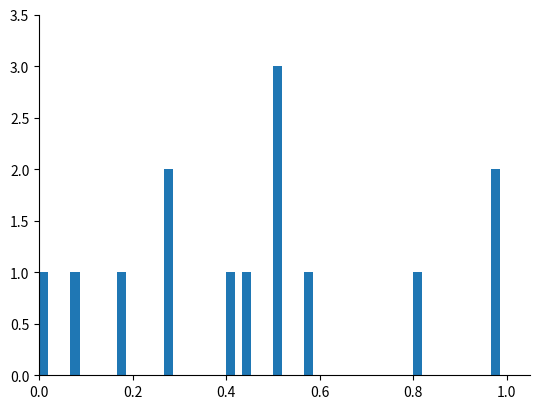

Read against the x-axis, roughly where is the centre of the tallest bar?

0.52